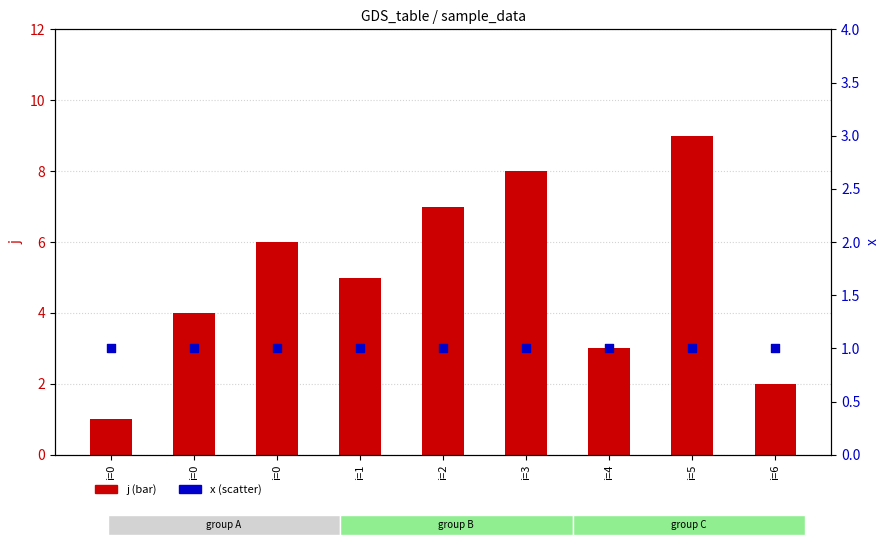

At which category is the sum across all series the highest?

i=5